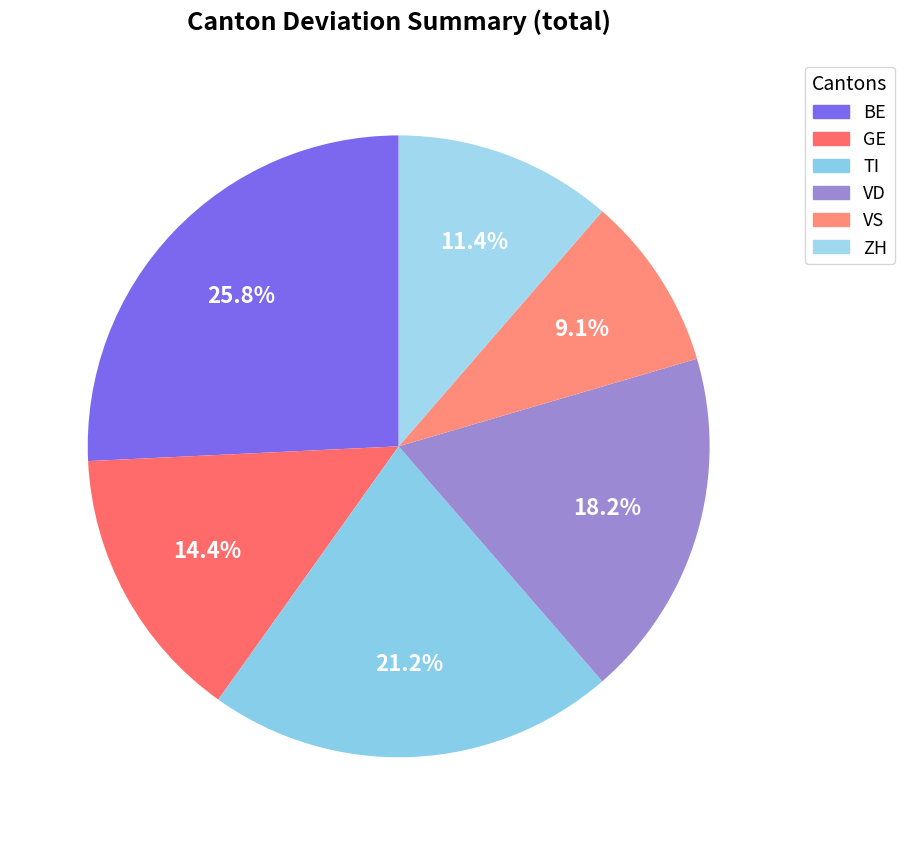

Which slice is the smallest?

VS